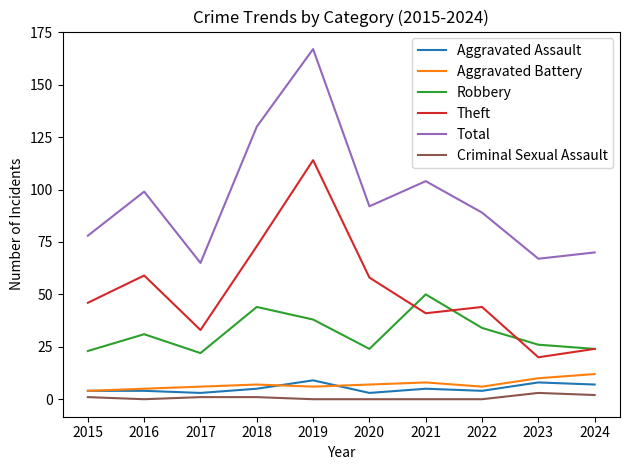

How many series are shown in this chart?

6